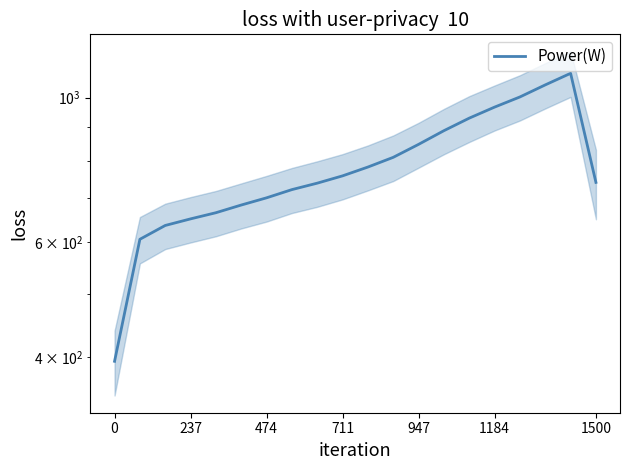

Count the number of categories in the chart.

20